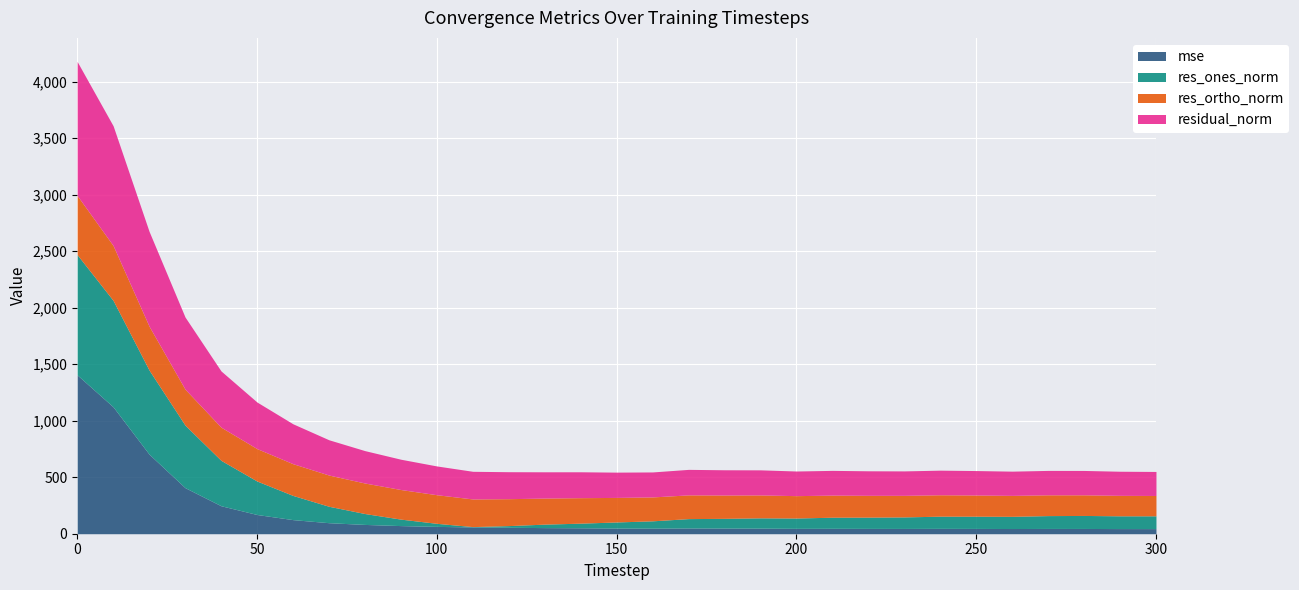

Which series has the widest spread of values?

mse